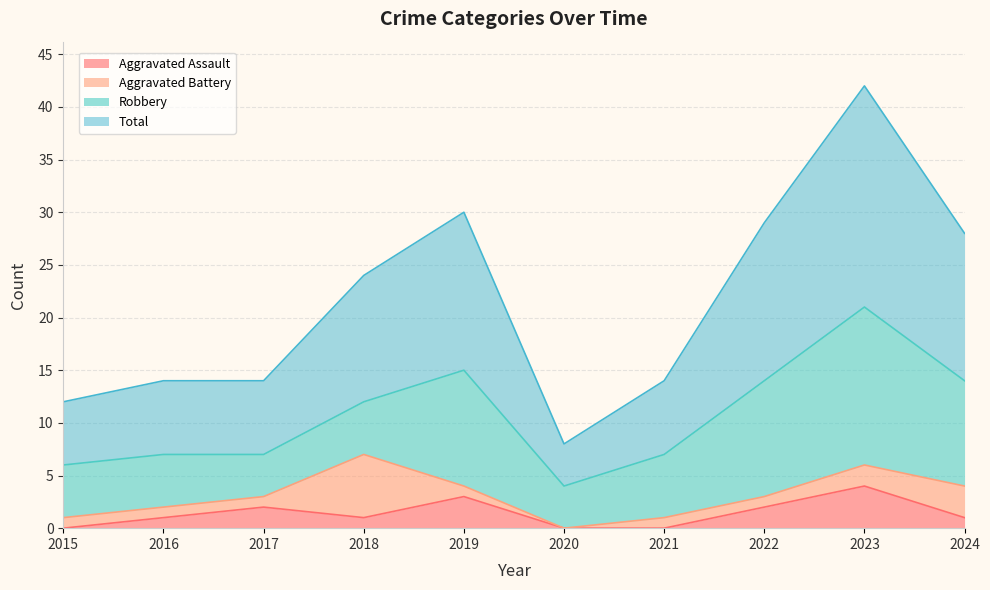

What is the maximum value for Aggravated Assault?

4